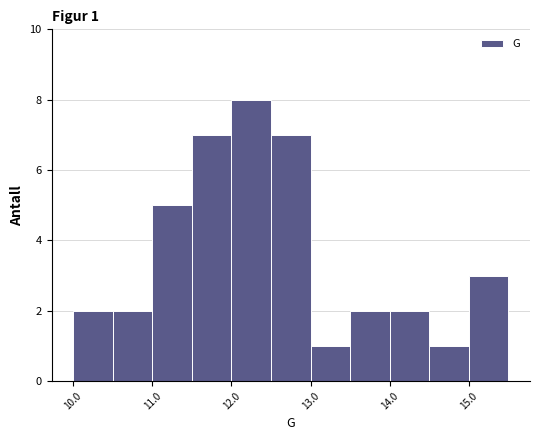

Which range on the x-axis has the tallest bar?

12.0 to 12.5